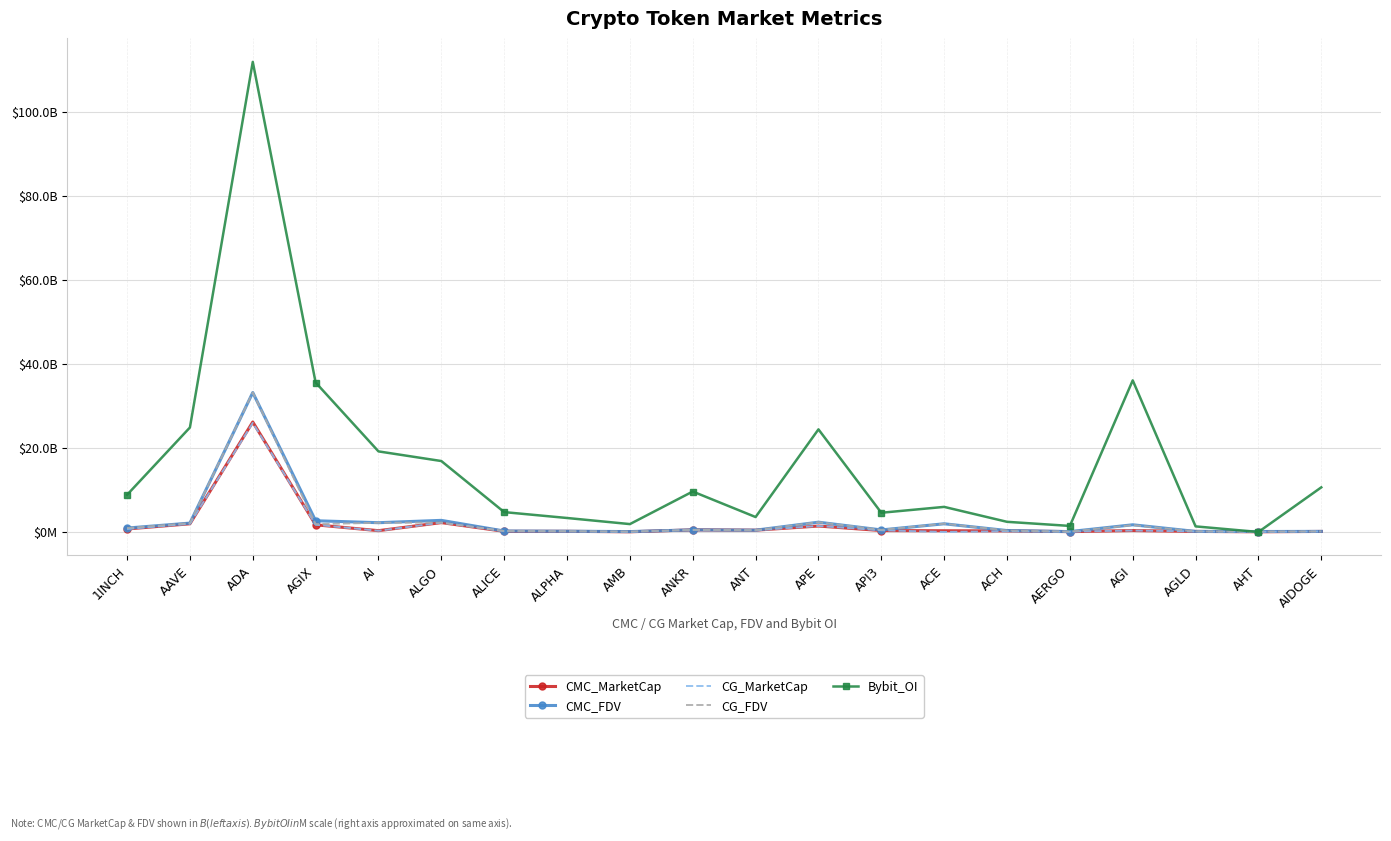

What are all the series names shown in the legend?

CMC_MarketCap, CMC_FDV, CG_MarketCap, CG_FDV, Bybit_OI